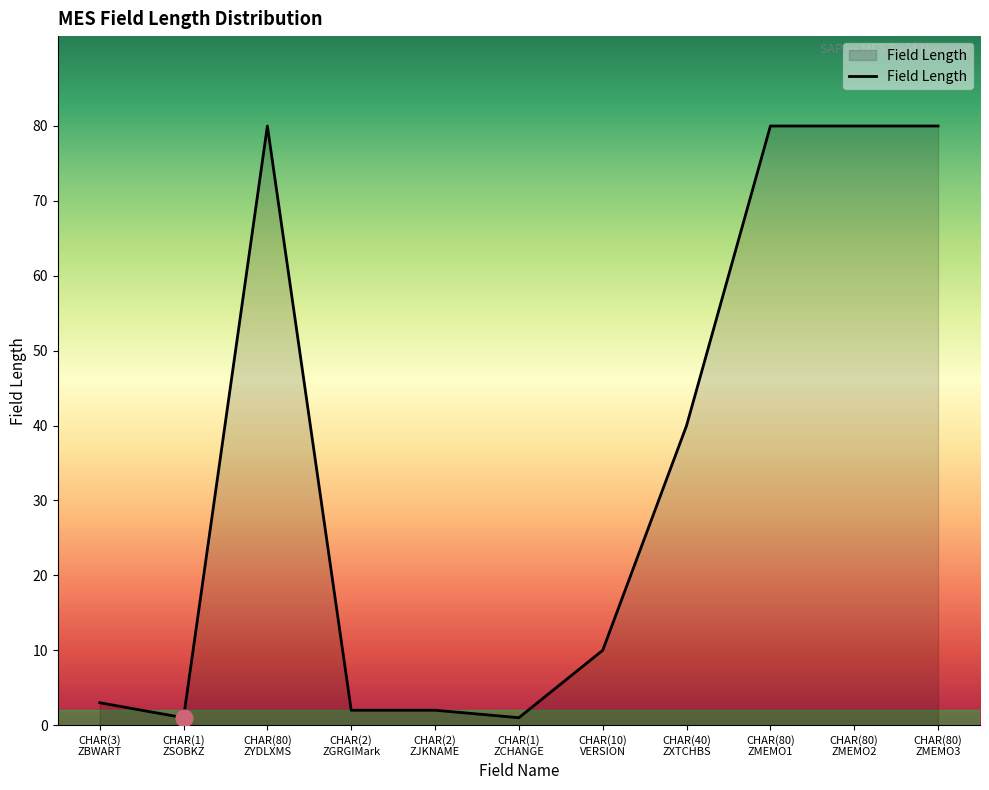

True or false: the data shows 3 at CHAR(3)
ZBWART.

True